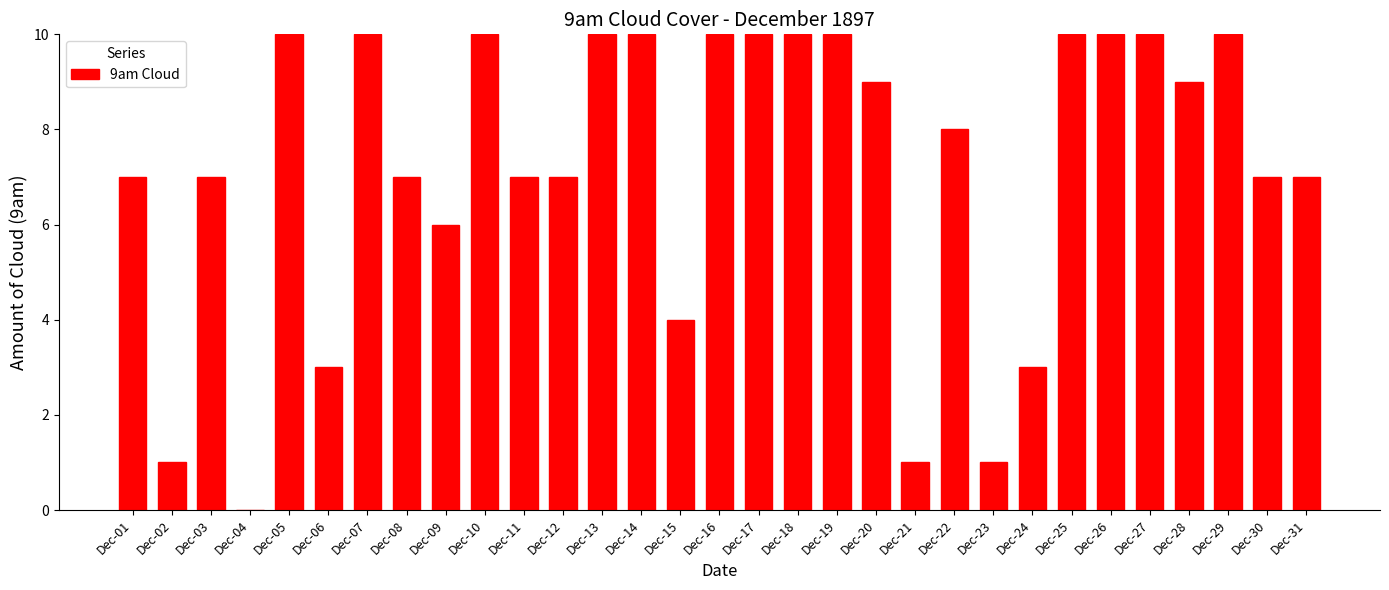

Between Dec-14 and Dec-21, which is larger?

Dec-14